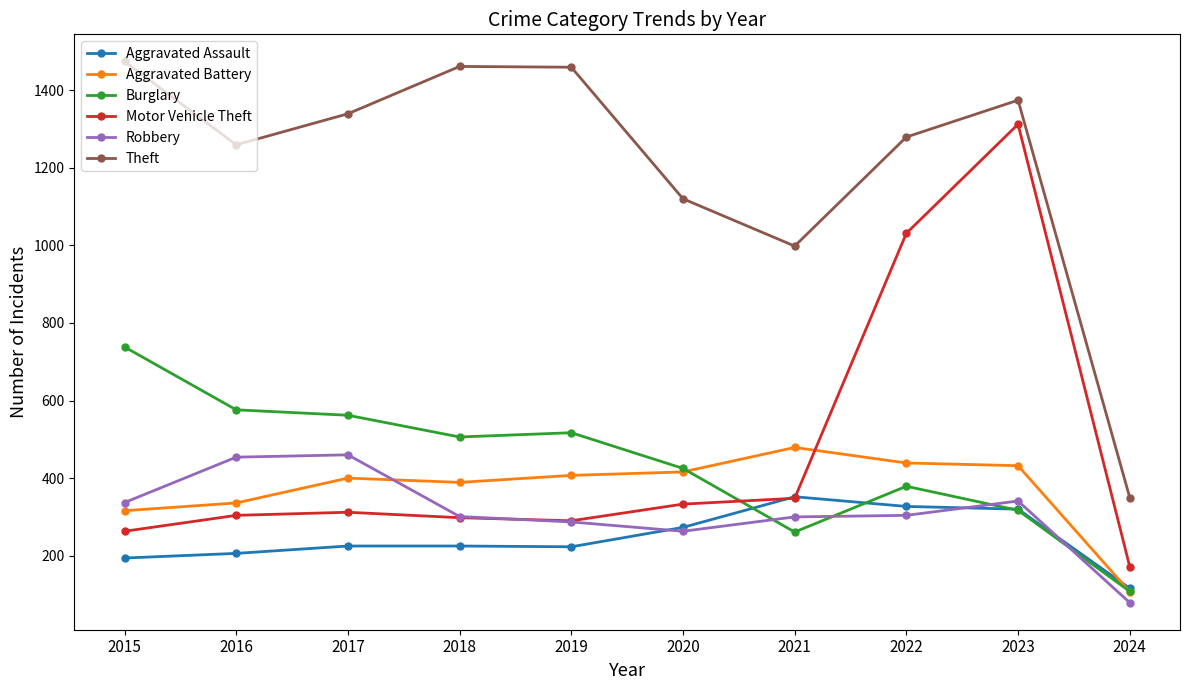

Between 2015 and 2018, which series saw the biggest shift?

Burglary